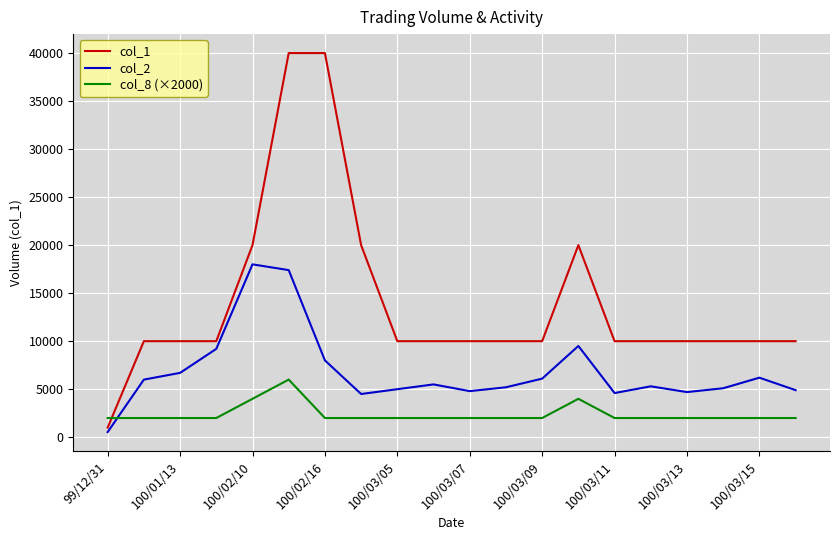

Which series has the widest spread of values?

col_1